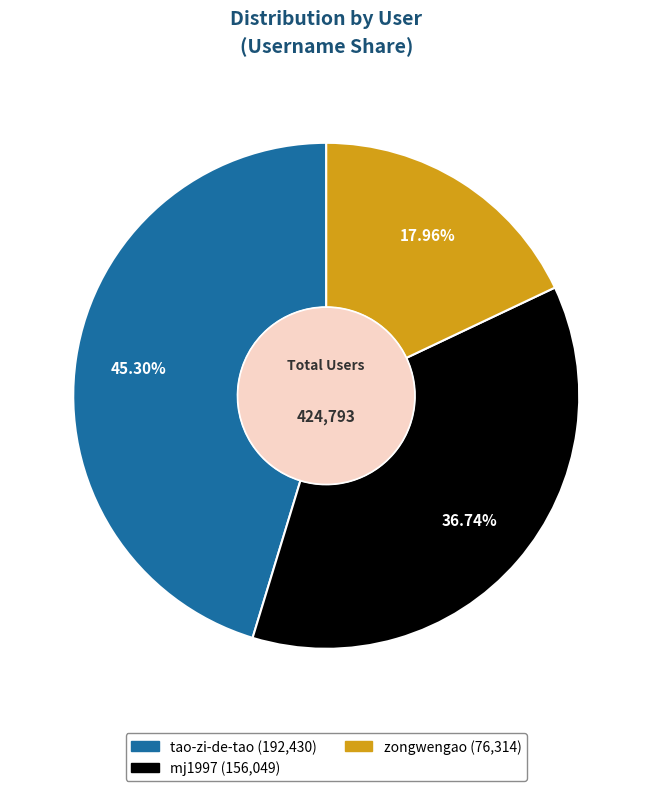

To the nearest percent, what is the average slice percentage?

33%